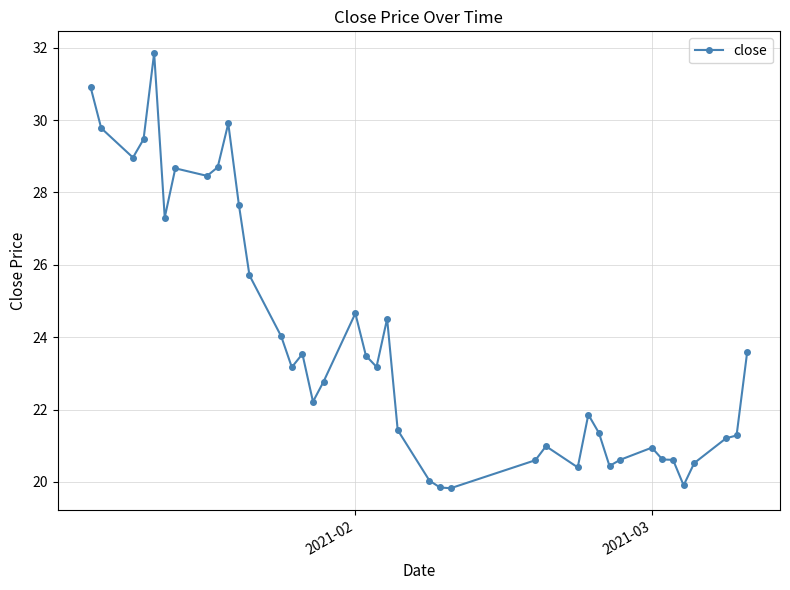

What is the difference between the second highest and minimum values?

11.1